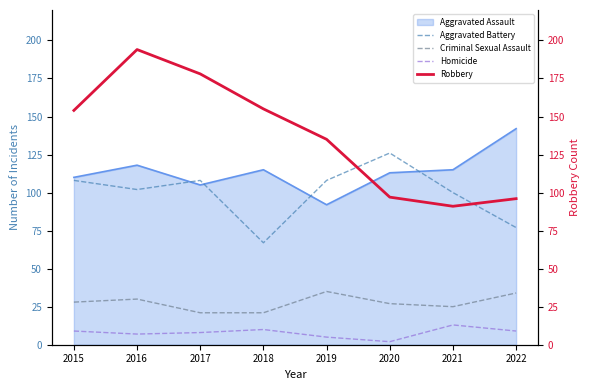

True or false: Aggravated Assault has a value of 126 at 2019.

False